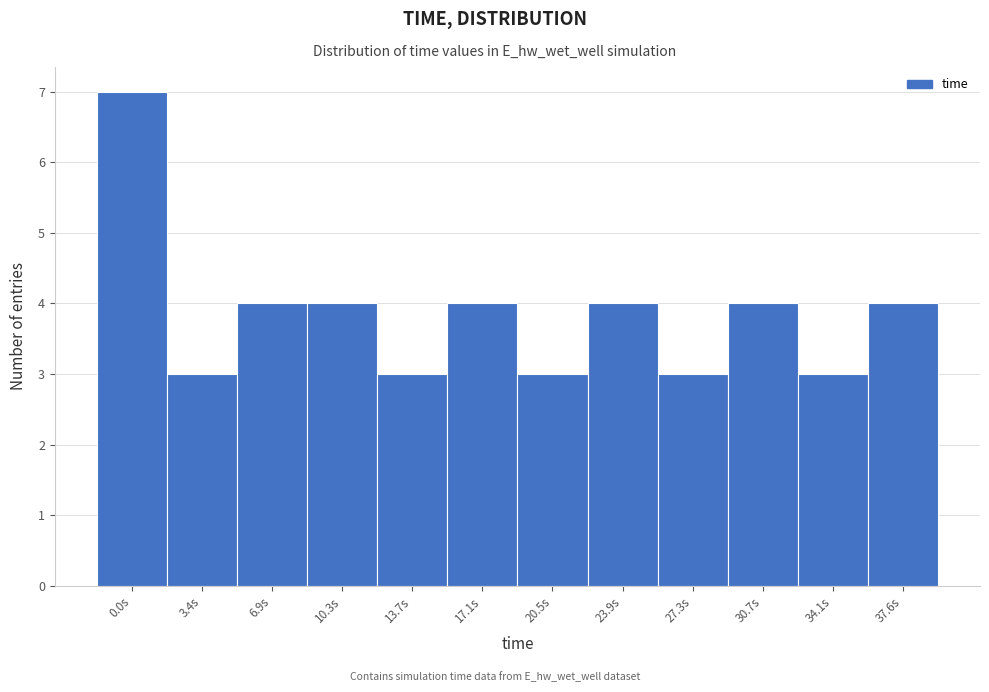

Reading right to left, what are all the values shown in this chart?

4	3	4	3	4	3	4	3	4	4	3	7